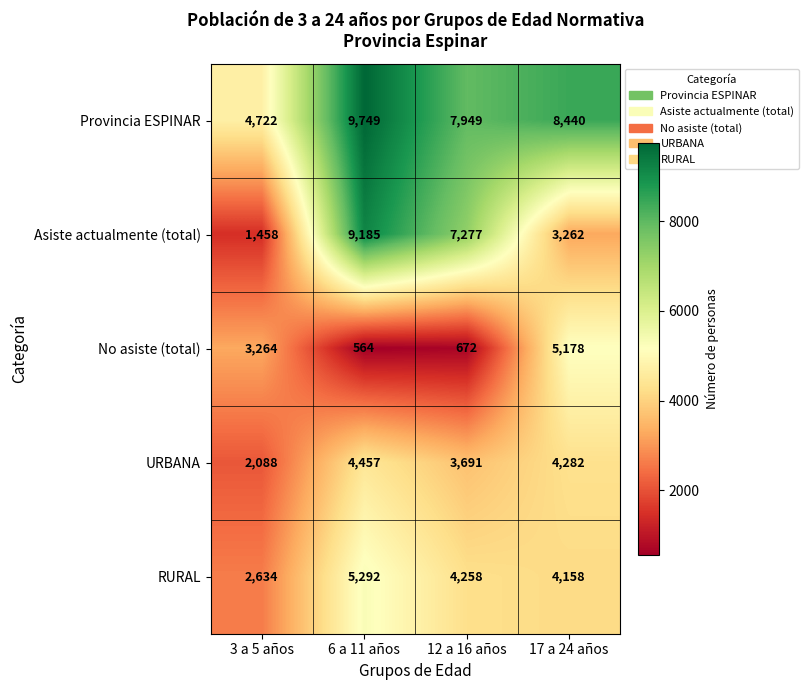

What is the difference between the RURAL values at 12 a 16 años and 6 a 11 años?

1034